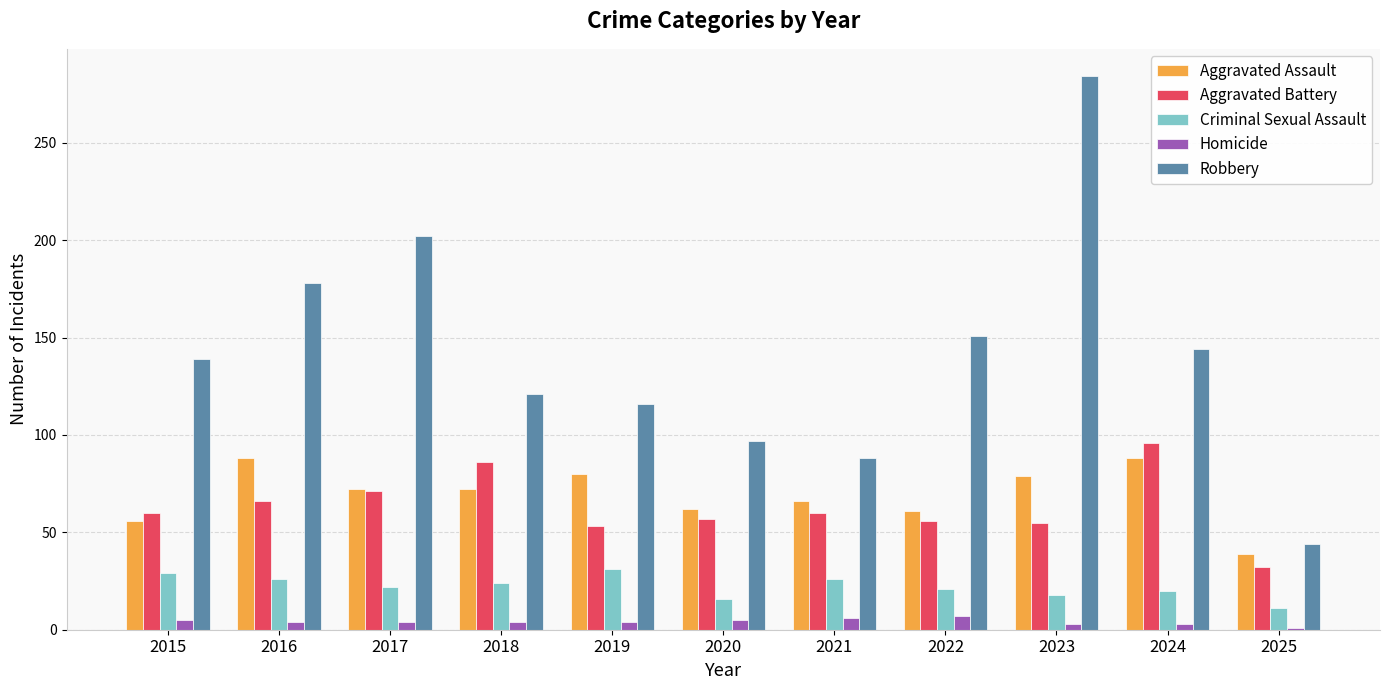

Which series has the largest total across all categories?

Robbery